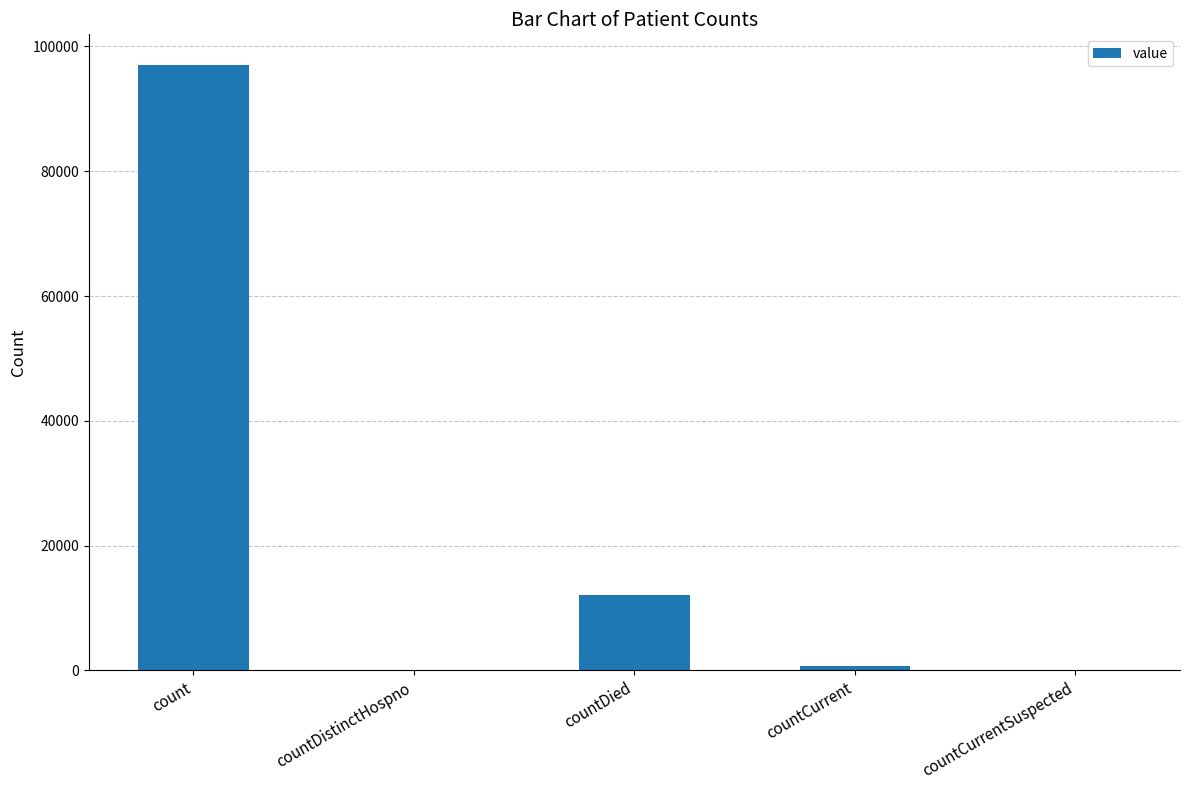

What is the maximum value shown in the chart?

97073